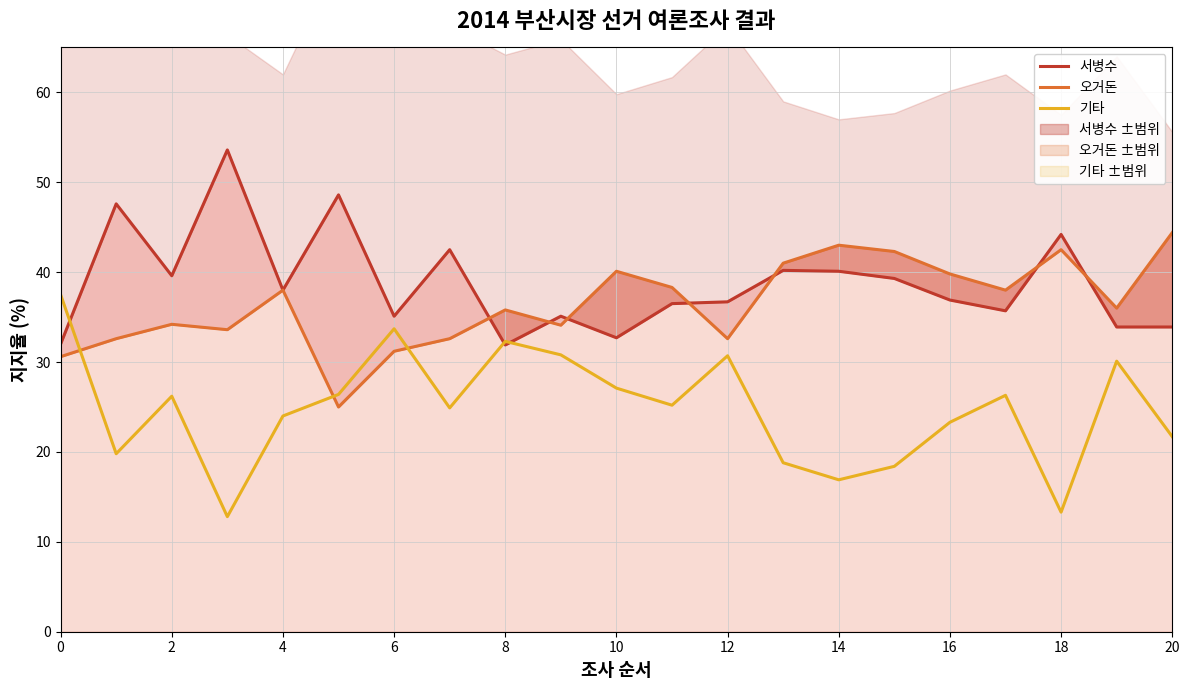

What is the value of the 오거돈 point at the 14th from the left?

41.0